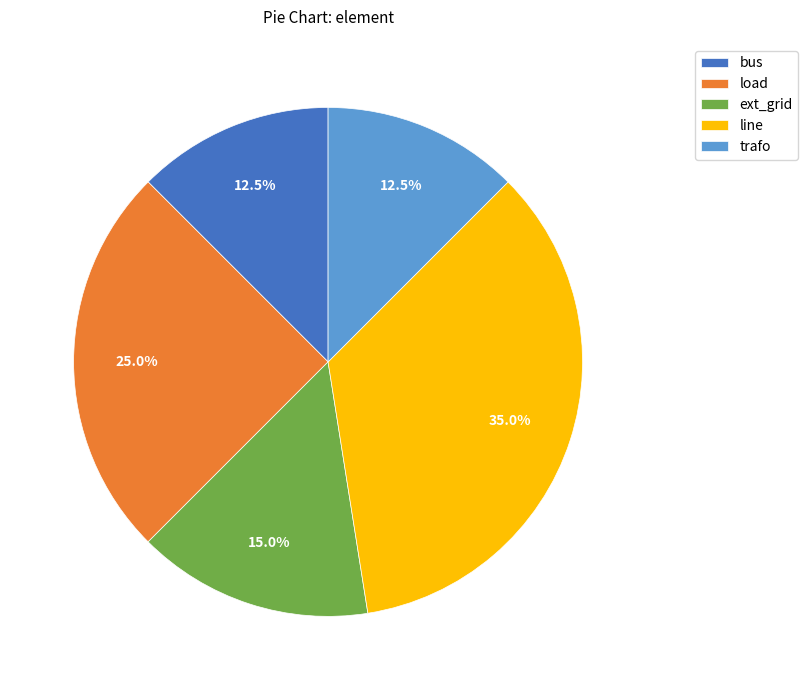

What is the largest slice in the pie chart?

line